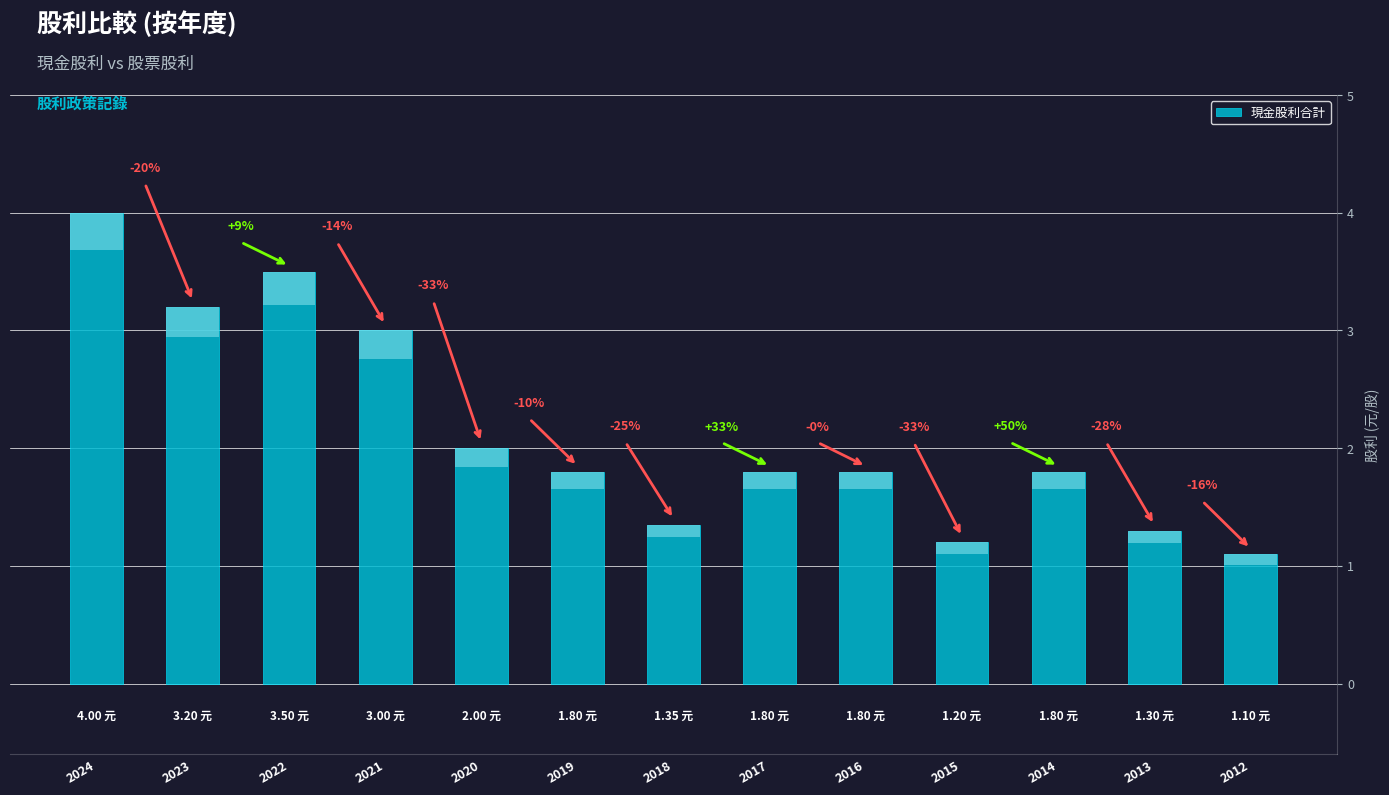

The value at 2015 is 0.4. True or false?

False